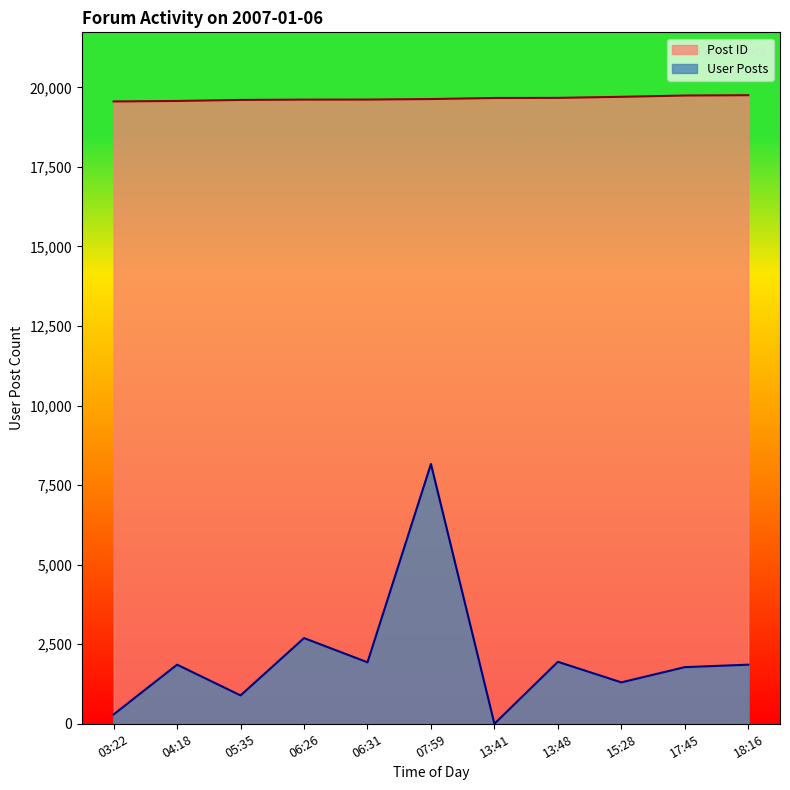

What is the greatest value displayed?

19752